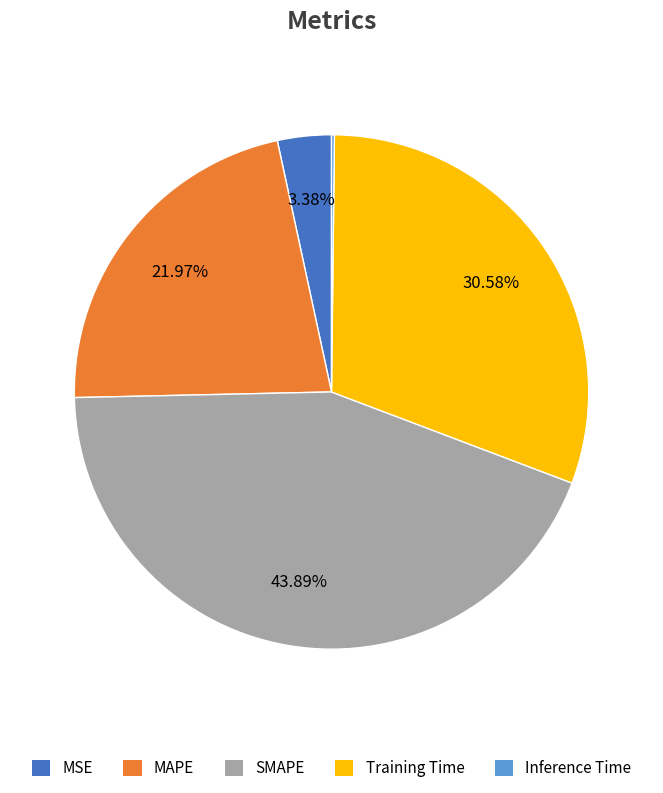

What is the largest slice in the pie chart?

SMAPE